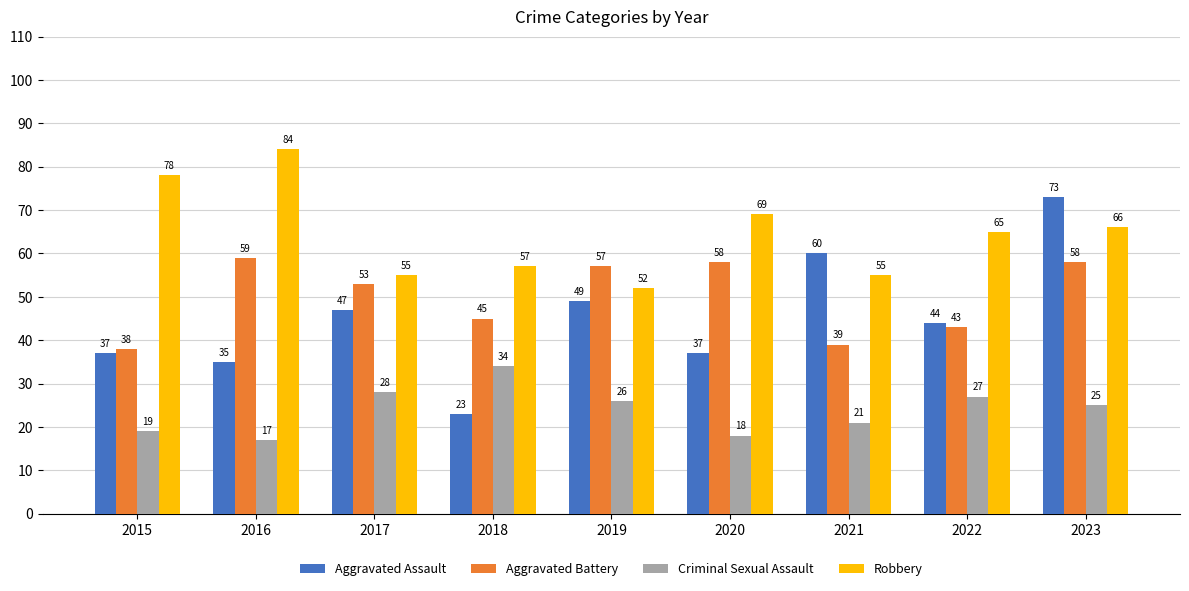

What is the lowest value of the Robbery series?

52